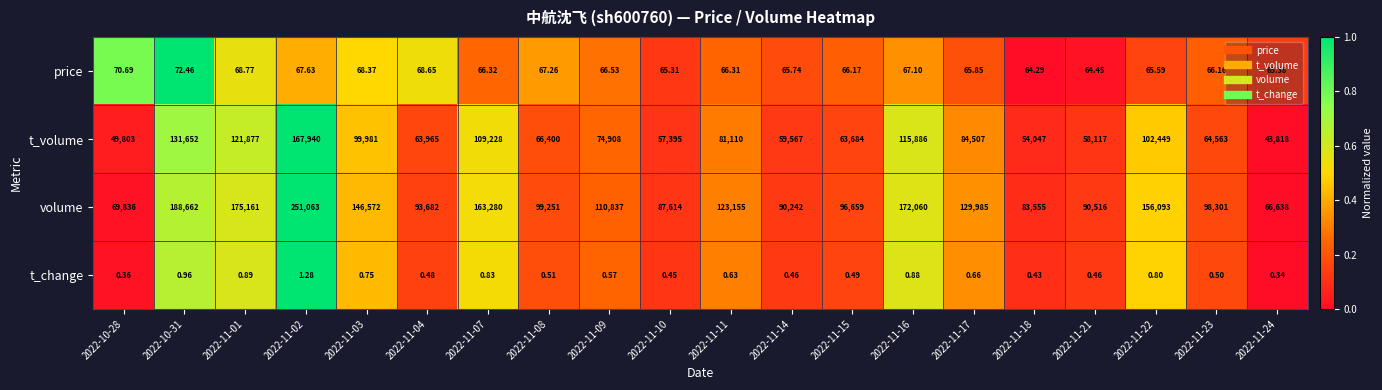

Which series has the largest total across all categories?

volume